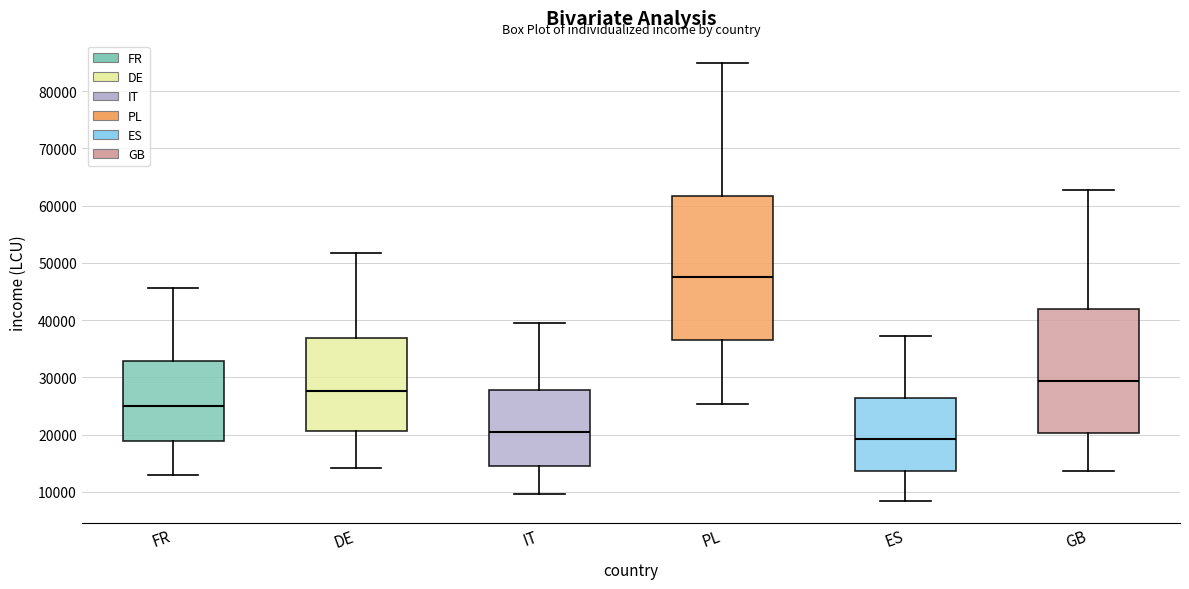

Reading left to right, read every box against the y-axis: the position of its median line, the range the box covers, and the ends of its whiskers. The values are not printed on the chart, so give them approximately, as read against the axis.

FR: median 25000, box 19000 to 33000, whiskers 13000 to 46000
DE: median 28000, box 21000 to 37000, whiskers 14000 to 52000
IT: median 20000, box 15000 to 28000, whiskers 10000 to 39000
PL: median 48000, box 37000 to 62000, whiskers 25000 to 85000
ES: median 19000, box 14000 to 26000, whiskers 8000 to 37000
GB: median 29000, box 20000 to 42000, whiskers 14000 to 63000